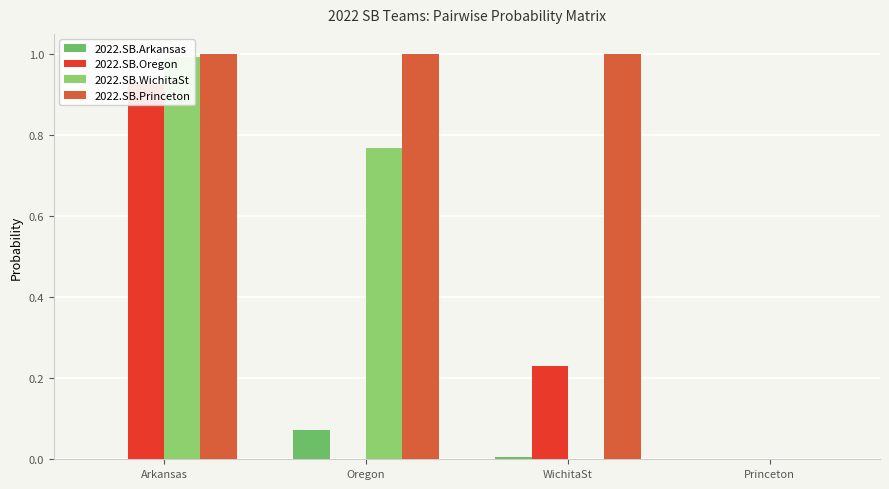

Between Oregon and WichitaSt, which series saw the biggest shift?

2022.SB.WichitaSt